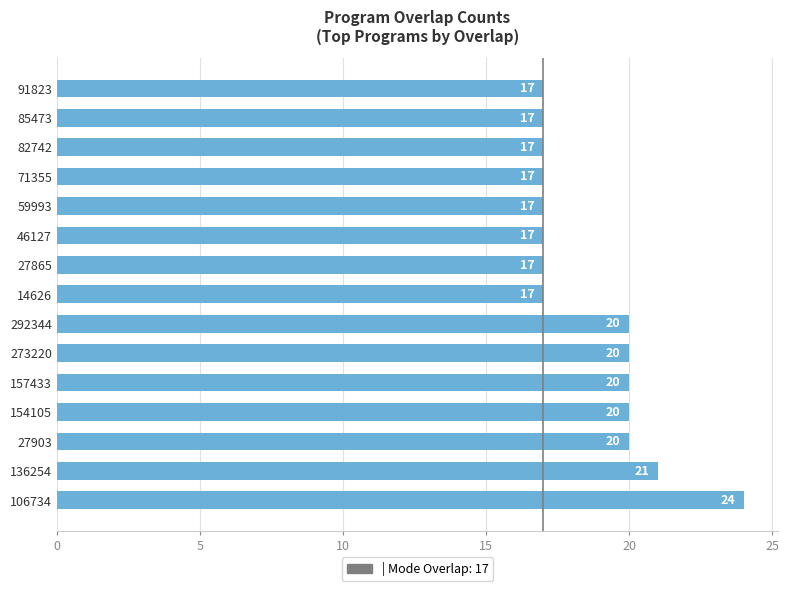

What is the smallest value displayed?

17